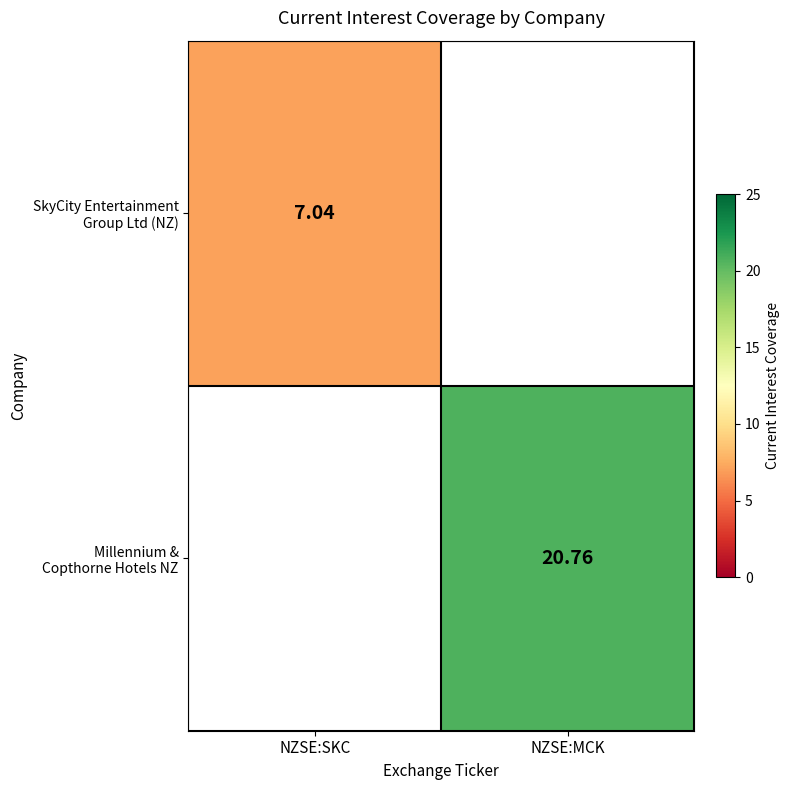

List the labels in order of SkyCity Entertainment Group Ltd (NZ) value, smallest first.

NZSE:SKC, NZSE:MCK